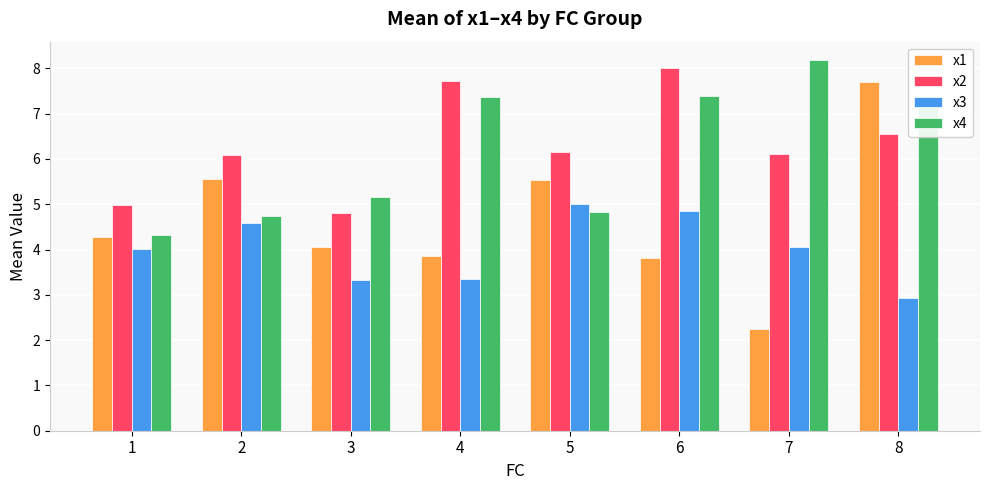

What is the difference between the highest and lowest values at 1?

1.0